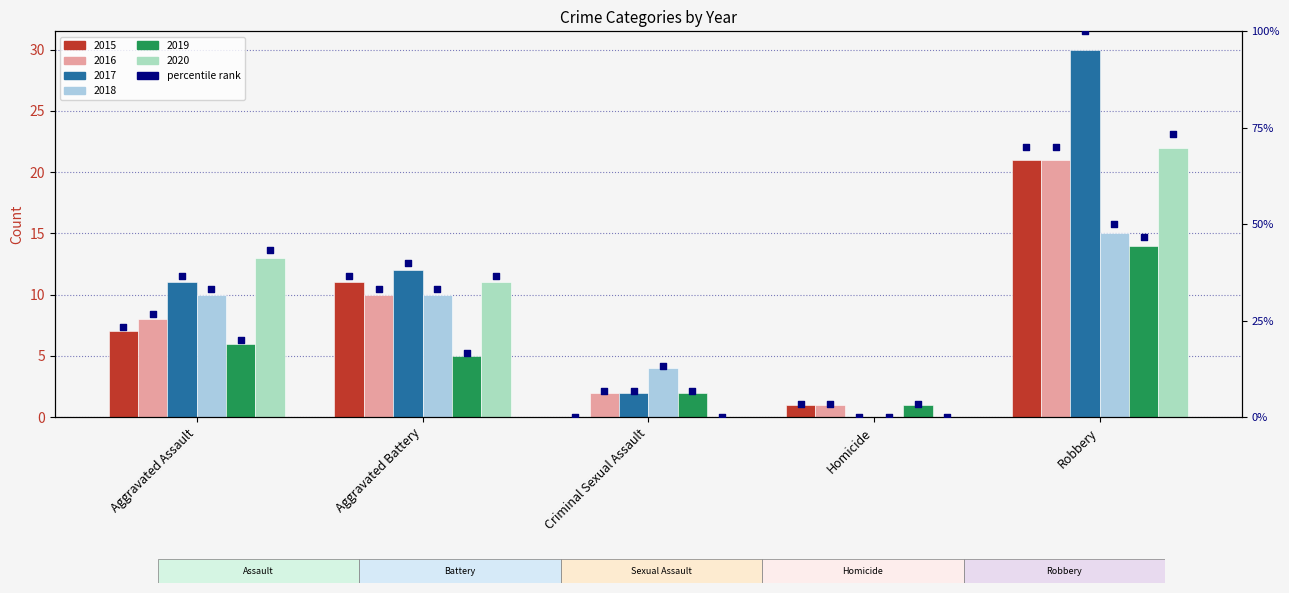

What is the change in value from Aggravated Assault to Aggravated Battery?

+13.3